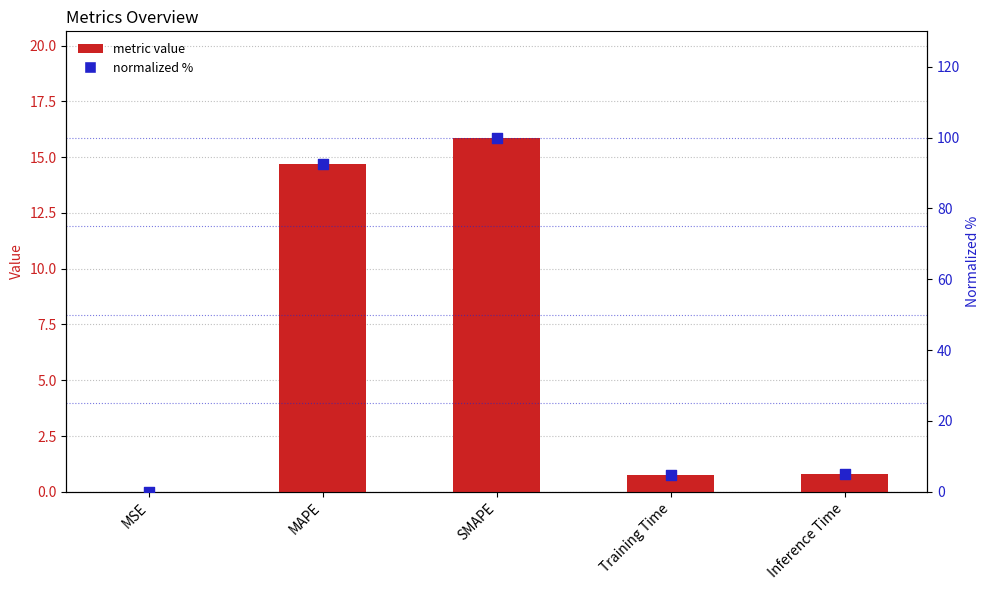

Which series has the widest spread of Y values?

normalized %